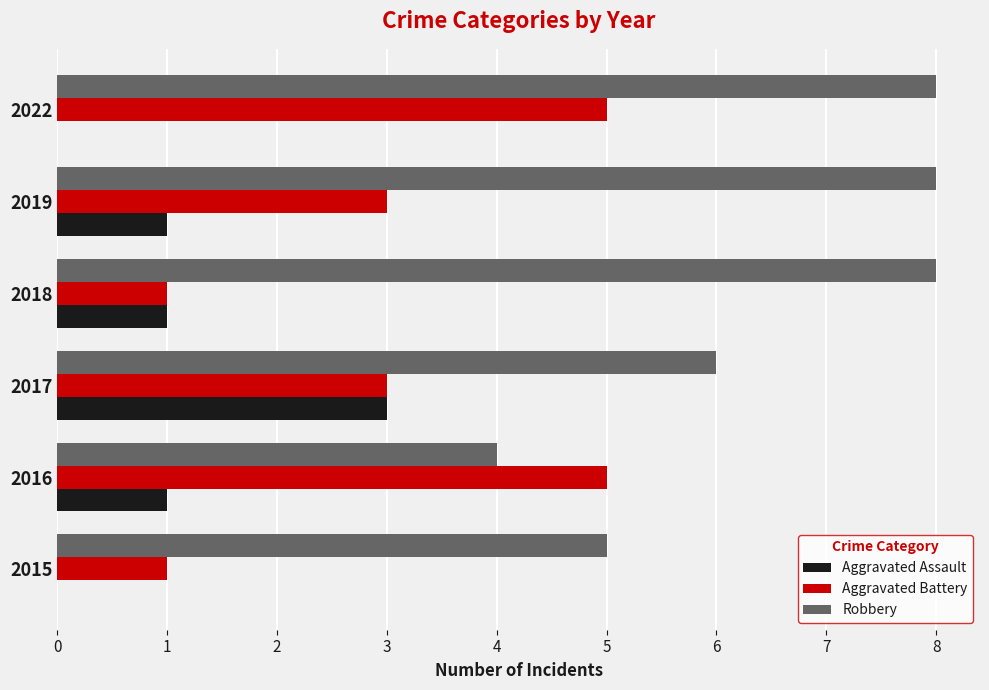

The value of Robbery at 2017 is 10. True or false?

False